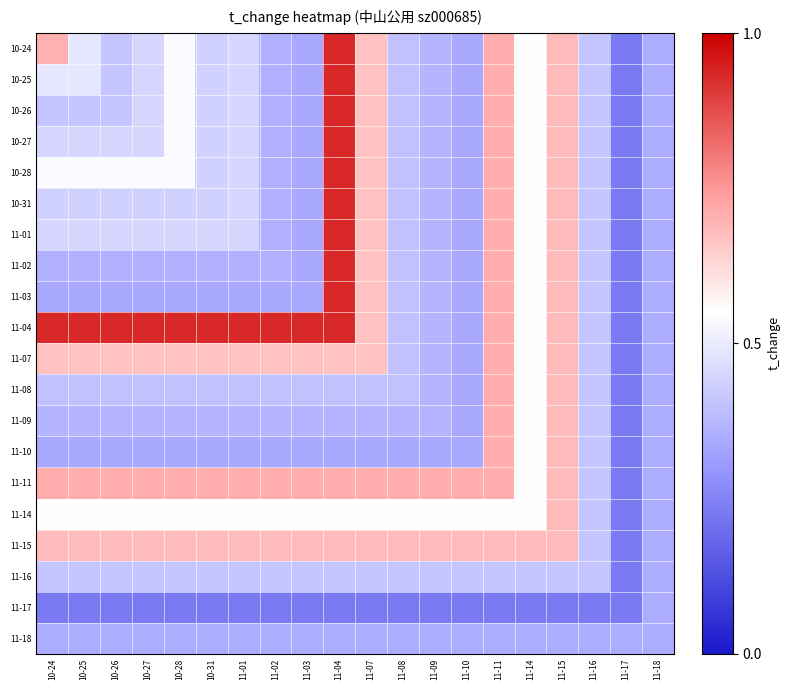

At how many categories does at least one series exceed 0?

20